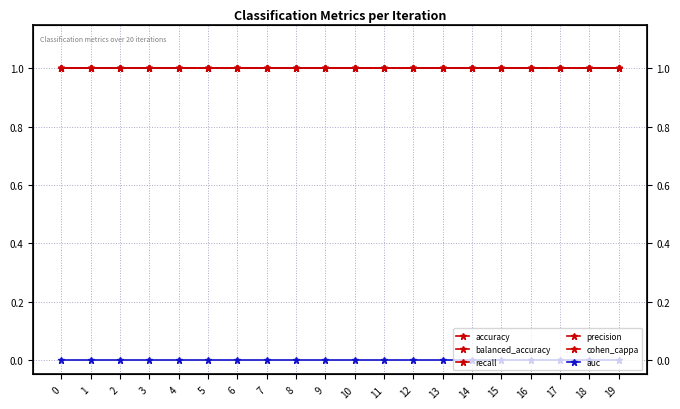

Reading right to left, transcribe all the data shown in this chart.

accuracy: 1	1	1	1	1	1	1	1	1	1	1	1	1	1	1	1	1	1	1	1
balanced_accuracy: 1	1	1	1	1	1	1	1	1	1	1	1	1	1	1	1	1	1	1	1
recall: 1	1	1	1	1	1	1	1	1	1	1	1	1	1	1	1	1	1	1	1
precision: 1	1	1	1	1	1	1	1	1	1	1	1	1	1	1	1	1	1	1	1
cohen_cappa: 1	1	1	1	1	1	1	1	1	1	1	1	1	1	1	1	1	1	1	1
auc: 0	0	0	0	0	0	0	0	0	0	0	0	0	0	0	0	0	0	0	0